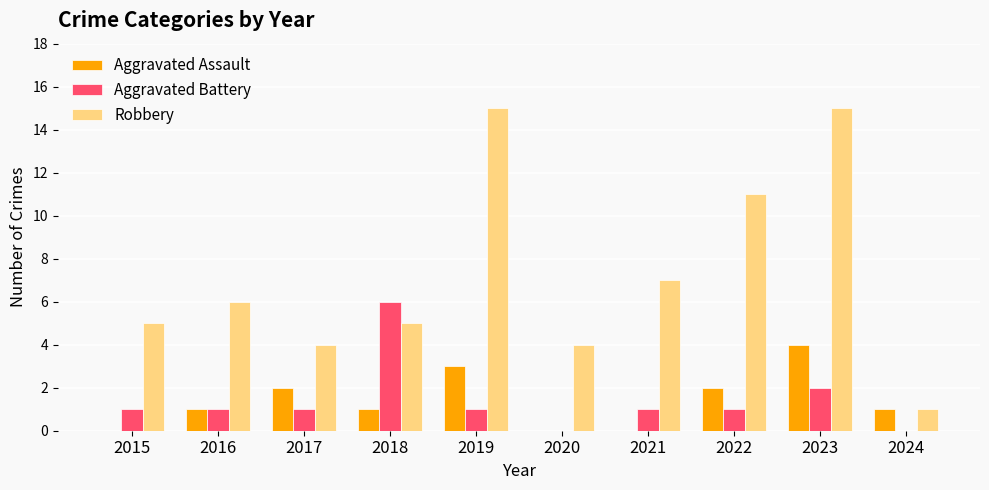

Reading right to left, transcribe all the data shown in this chart.

Aggravated Assault: 2024=1	2023=4	2022=2	2021=0	2020=0	2019=3	2018=1	2017=2	2016=1	2015=0
Aggravated Battery: 2024=0	2023=2	2022=1	2021=1	2020=0	2019=1	2018=6	2017=1	2016=1	2015=1
Robbery: 2024=1	2023=15	2022=11	2021=7	2020=4	2019=15	2018=5	2017=4	2016=6	2015=5